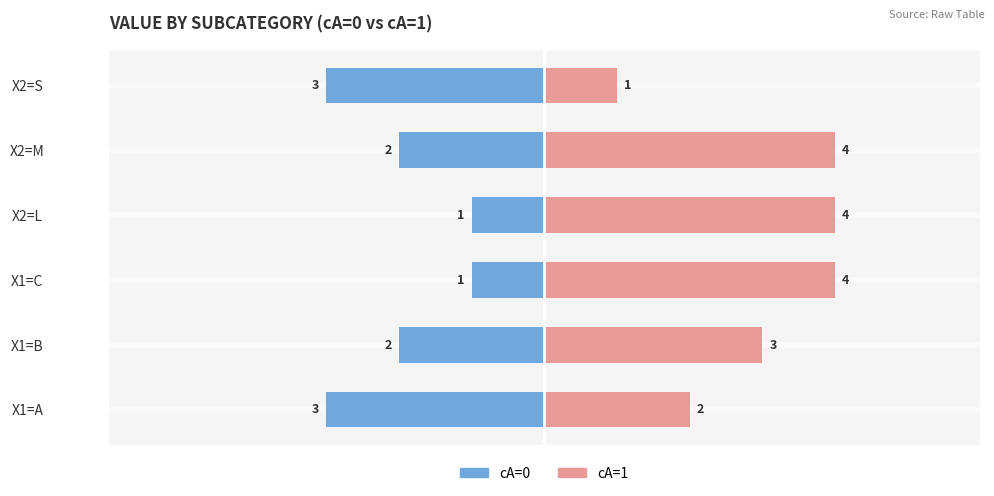

What is the difference between the maximum and minimum values in the cA=0 series?

2